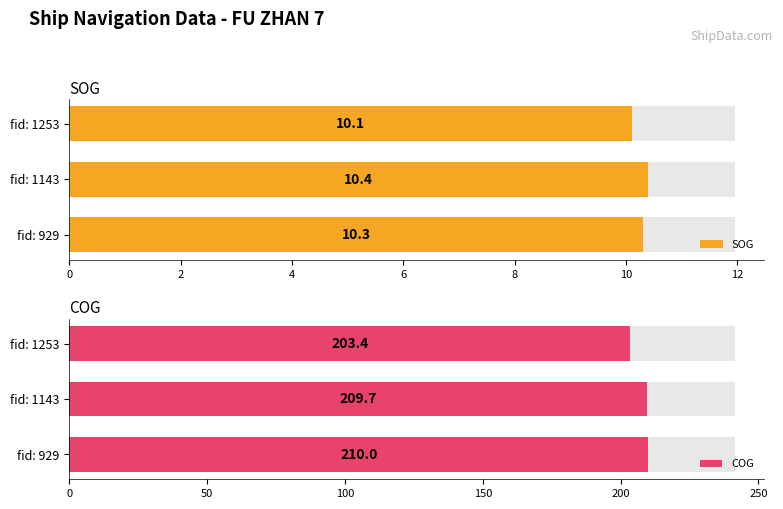

What is the value of the SOG bar at the 3rd from the left?

10.1